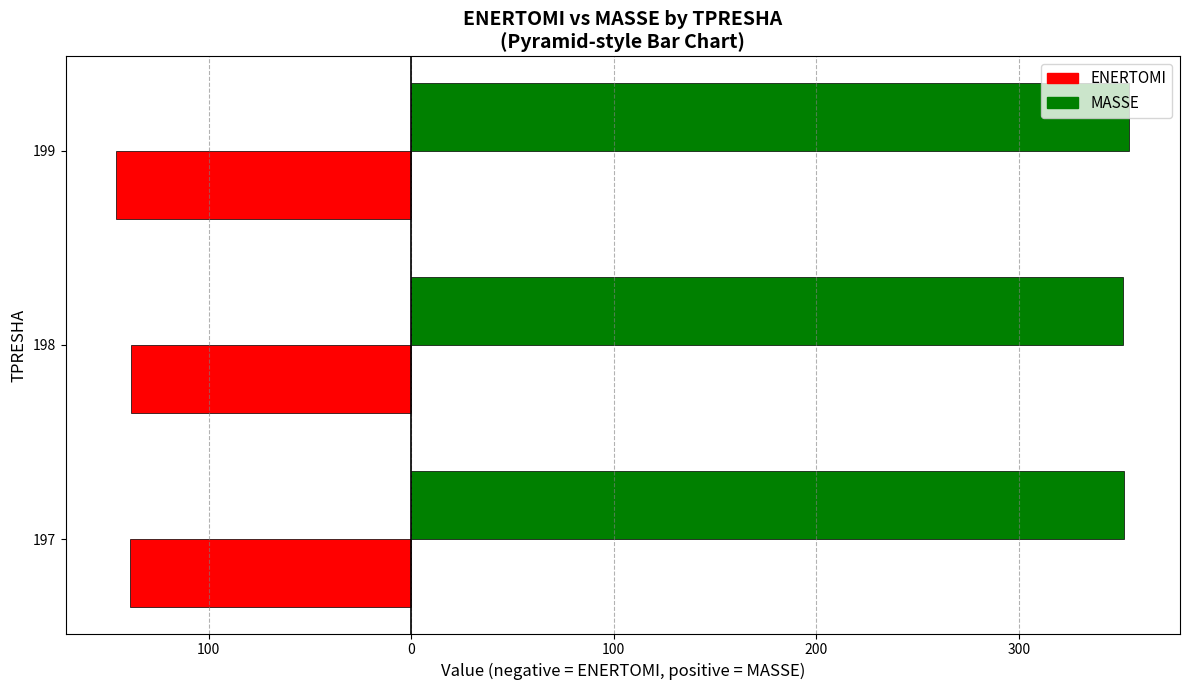

Reading left to right, transcribe all the data shown in this chart.

ENERTOMI: -138.8	-138.3	-145.7
MASSE: 352.1	351.7	354.6